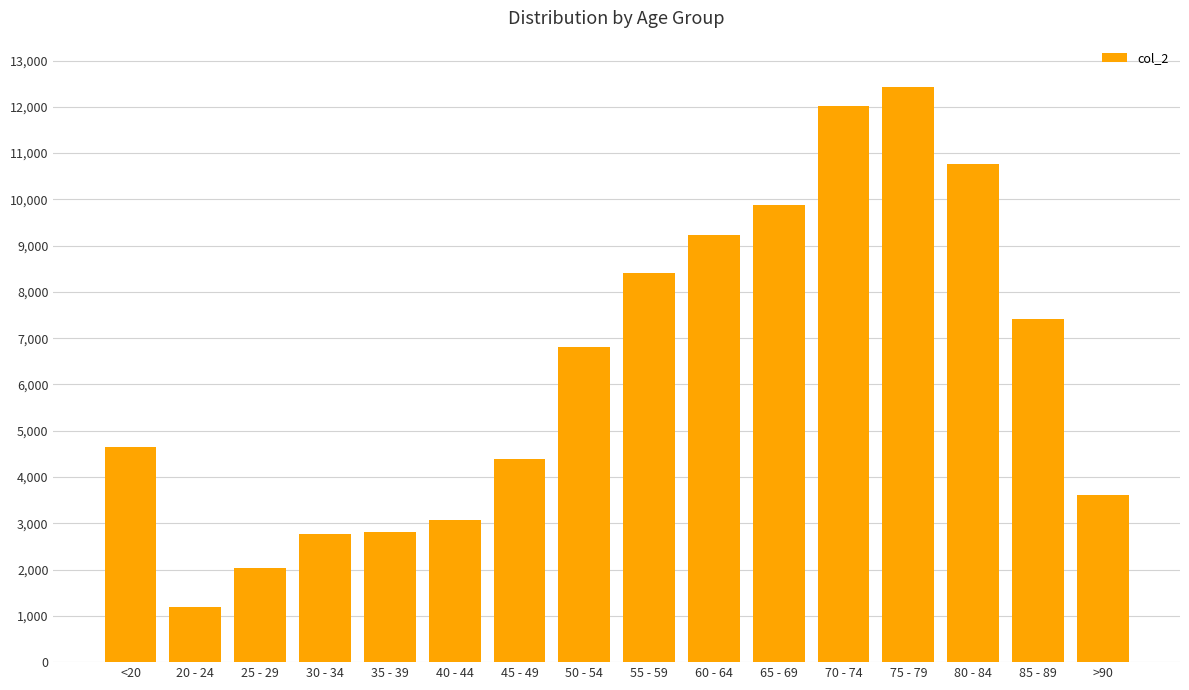

The value at 65 - 69 is 17099. True or false?

False